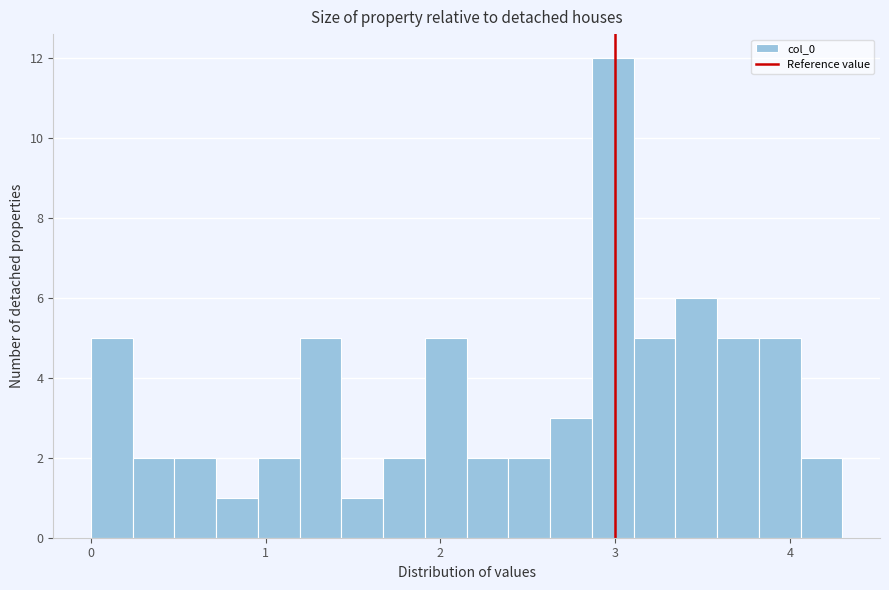

Read against the x-axis, roughly where is the centre of the tallest bar?

3.0